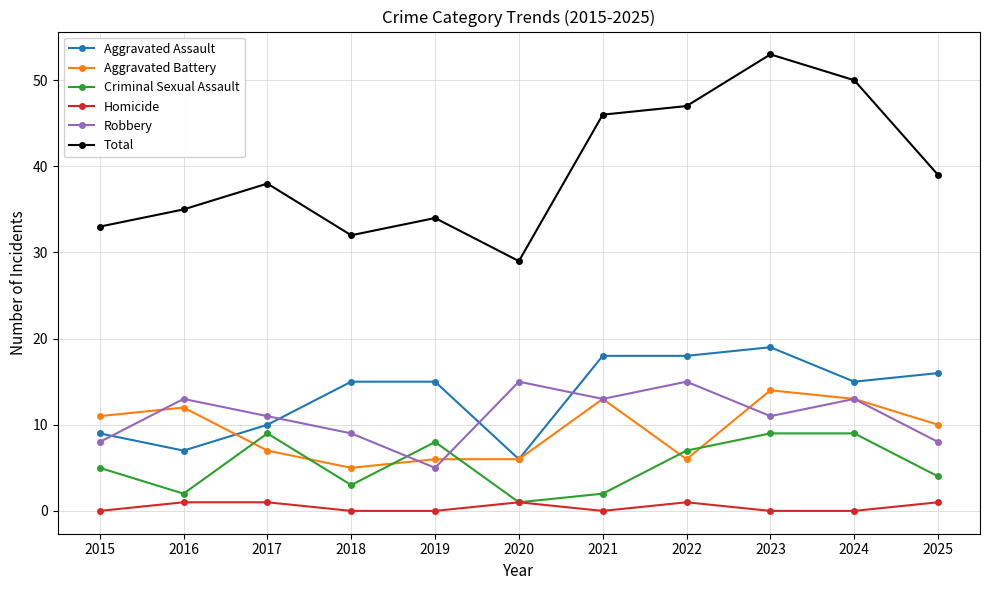

Reading right to left, list all the values displayed in this chart.

Aggravated Assault: 2025=16	2024=15	2023=19	2022=18	2021=18	2020=6	2019=15	2018=15	2017=10	2016=7	2015=9
Aggravated Battery: 2025=10	2024=13	2023=14	2022=6	2021=13	2020=6	2019=6	2018=5	2017=7	2016=12	2015=11
Criminal Sexual Assault: 2025=4	2024=9	2023=9	2022=7	2021=2	2020=1	2019=8	2018=3	2017=9	2016=2	2015=5
Homicide: 2025=1	2024=0	2023=0	2022=1	2021=0	2020=1	2019=0	2018=0	2017=1	2016=1	2015=0
Robbery: 2025=8	2024=13	2023=11	2022=15	2021=13	2020=15	2019=5	2018=9	2017=11	2016=13	2015=8
Total: 2025=39	2024=50	2023=53	2022=47	2021=46	2020=29	2019=34	2018=32	2017=38	2016=35	2015=33